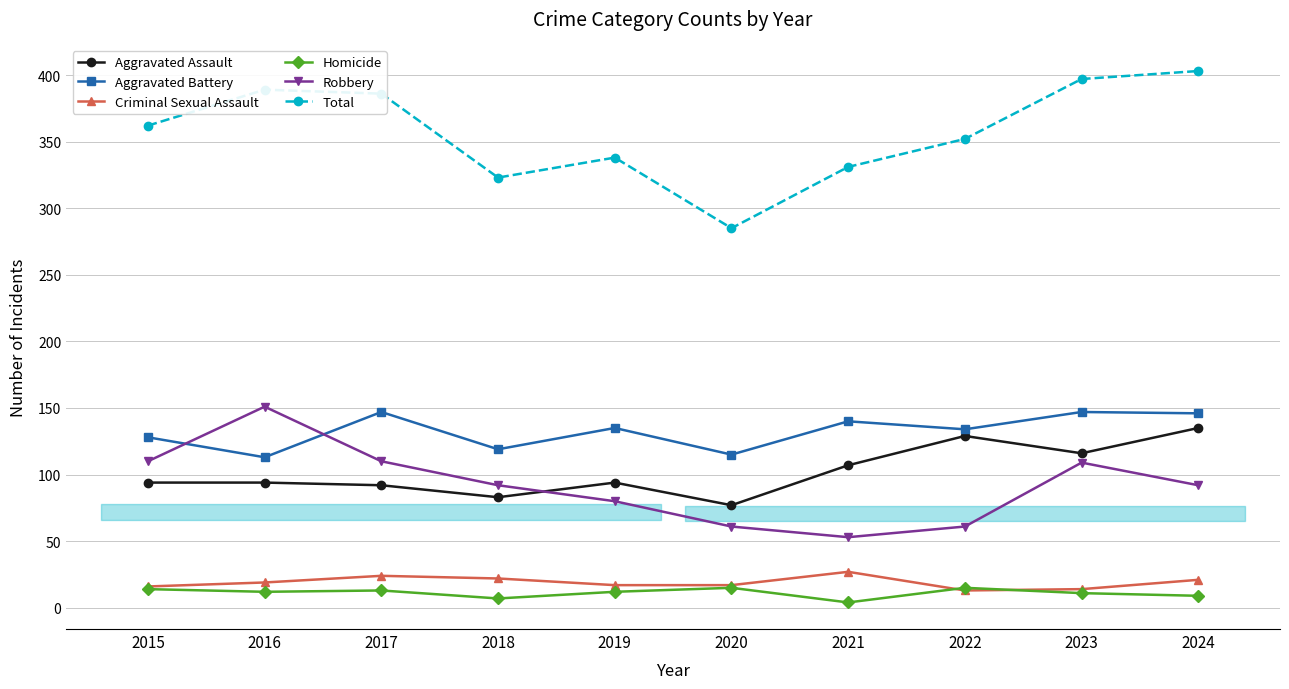

What are all the series names shown in the legend?

Aggravated Assault, Aggravated Battery, Criminal Sexual Assault, Homicide, Robbery, Total